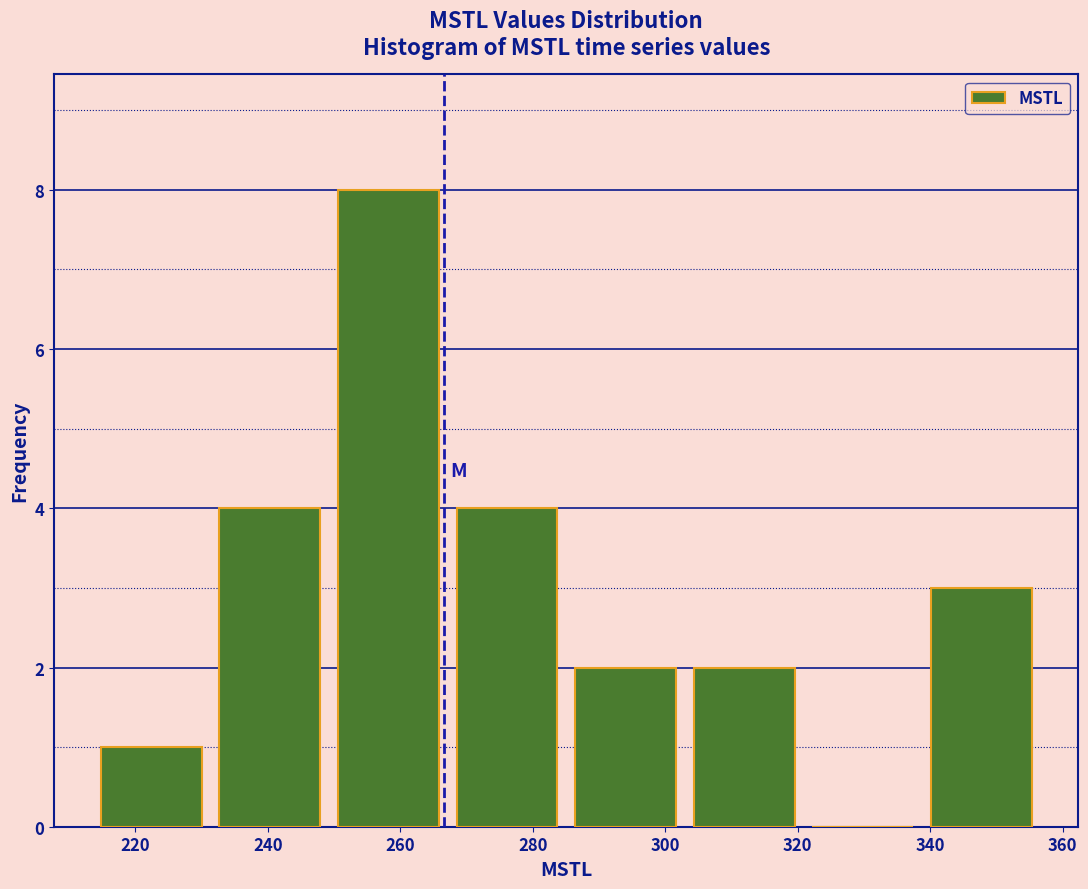

How tall is the bar that spans 268 to 286 on the x-axis? Neither the bar edges nor the heights are printed on the chart, so give them approximately, as read against the axes.

4